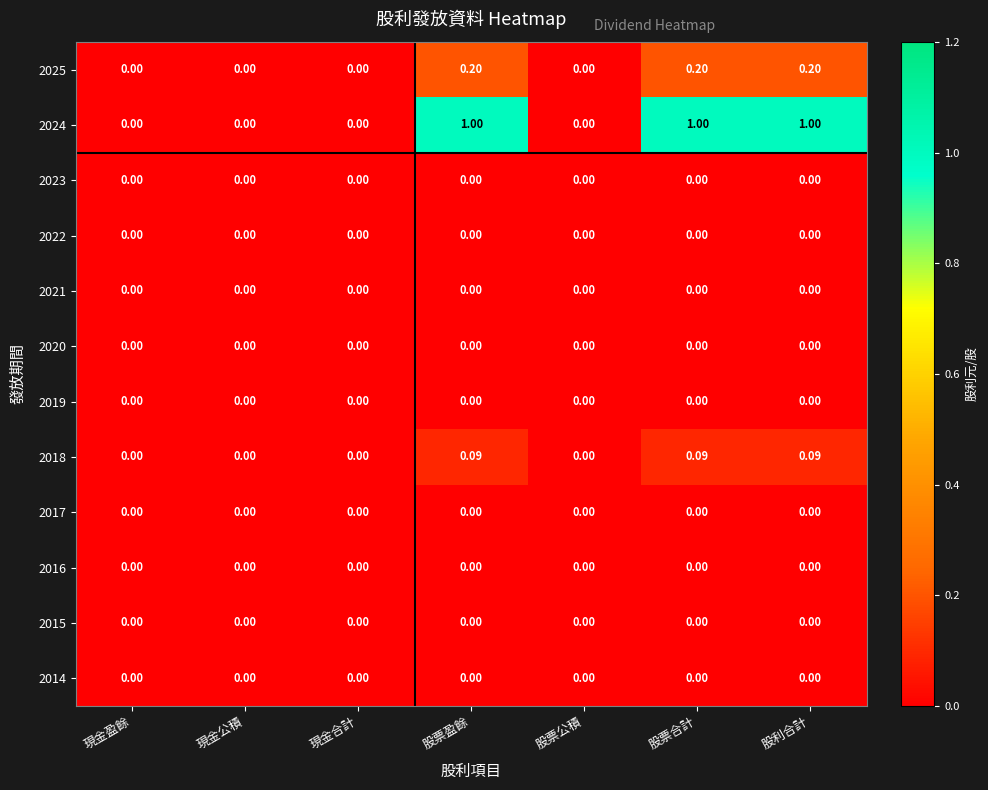

Reading left to right, what are all the values shown in this chart?

2025: 現金盈餘=0.0	現金公積=0.0	現金合計=0.0	股票盈餘=0.2	股票公積=0.0	股票合計=0.2	股利合計=0.2
2024: 現金盈餘=0.0	現金公積=0.0	現金合計=0.0	股票盈餘=1.0	股票公積=0.0	股票合計=1.0	股利合計=1.0
2023: 現金盈餘=0.0	現金公積=0.0	現金合計=0.0	股票盈餘=0.0	股票公積=0.0	股票合計=0.0	股利合計=0.0
2022: 現金盈餘=0.0	現金公積=0.0	現金合計=0.0	股票盈餘=0.0	股票公積=0.0	股票合計=0.0	股利合計=0.0
2021: 現金盈餘=0.0	現金公積=0.0	現金合計=0.0	股票盈餘=0.0	股票公積=0.0	股票合計=0.0	股利合計=0.0
2020: 現金盈餘=0.0	現金公積=0.0	現金合計=0.0	股票盈餘=0.0	股票公積=0.0	股票合計=0.0	股利合計=0.0
2019: 現金盈餘=0.0	現金公積=0.0	現金合計=0.0	股票盈餘=0.0	股票公積=0.0	股票合計=0.0	股利合計=0.0
2018: 現金盈餘=0.0	現金公積=0.0	現金合計=0.0	股票盈餘=0.1	股票公積=0.0	股票合計=0.1	股利合計=0.1
2017: 現金盈餘=0.0	現金公積=0.0	現金合計=0.0	股票盈餘=0.0	股票公積=0.0	股票合計=0.0	股利合計=0.0
2016: 現金盈餘=0.0	現金公積=0.0	現金合計=0.0	股票盈餘=0.0	股票公積=0.0	股票合計=0.0	股利合計=0.0
2015: 現金盈餘=0.0	現金公積=0.0	現金合計=0.0	股票盈餘=0.0	股票公積=0.0	股票合計=0.0	股利合計=0.0
2014: 現金盈餘=0.0	現金公積=0.0	現金合計=0.0	股票盈餘=0.0	股票公積=0.0	股票合計=0.0	股利合計=0.0